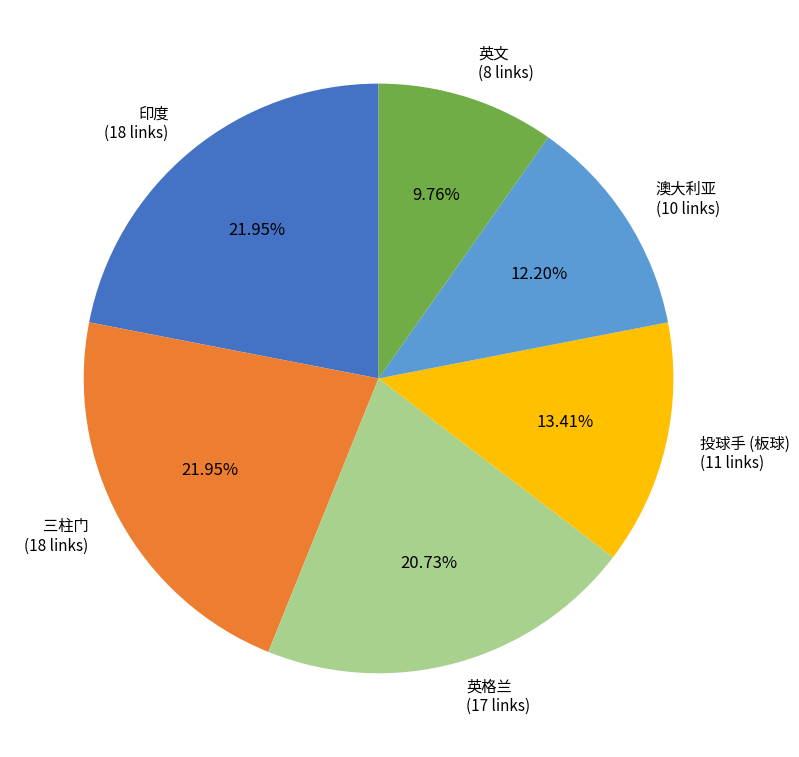

To the nearest percent, what is the difference between the 英文 and 英格兰 slice percentages?

11%